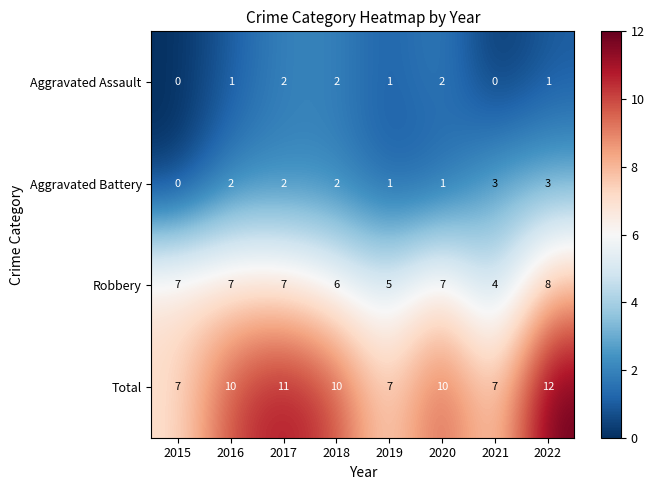

How many categories are shown in the chart?

8